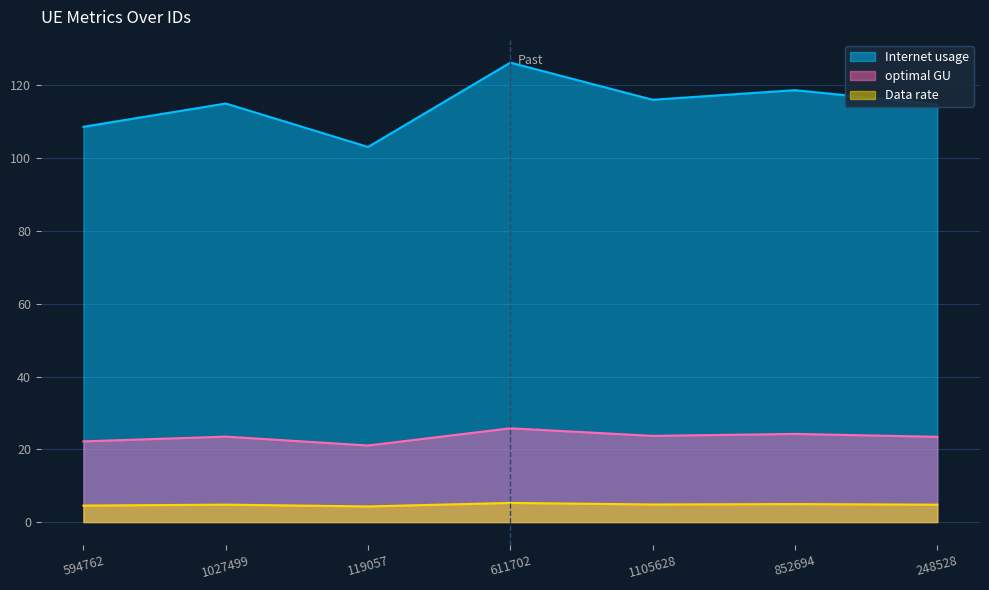

Rank the series by their maximum value, from lowest to highest.

Data rate, optimal GU, Internet usage